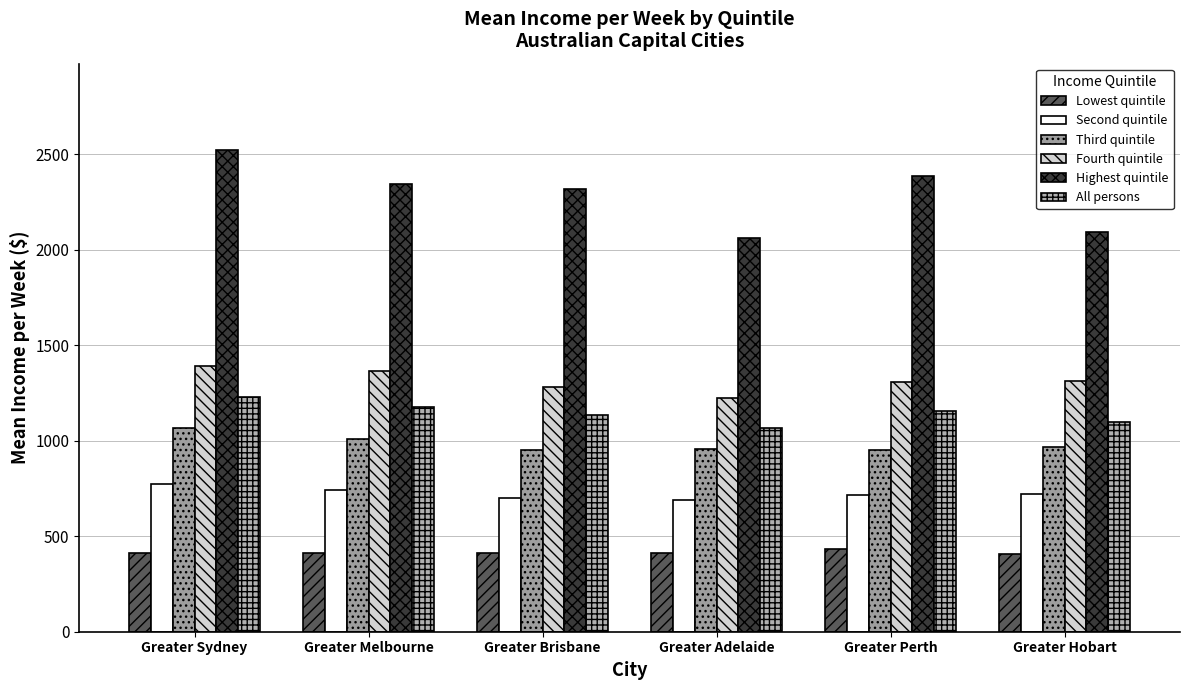

At which category is the sum across all series the highest?

Greater Sydney